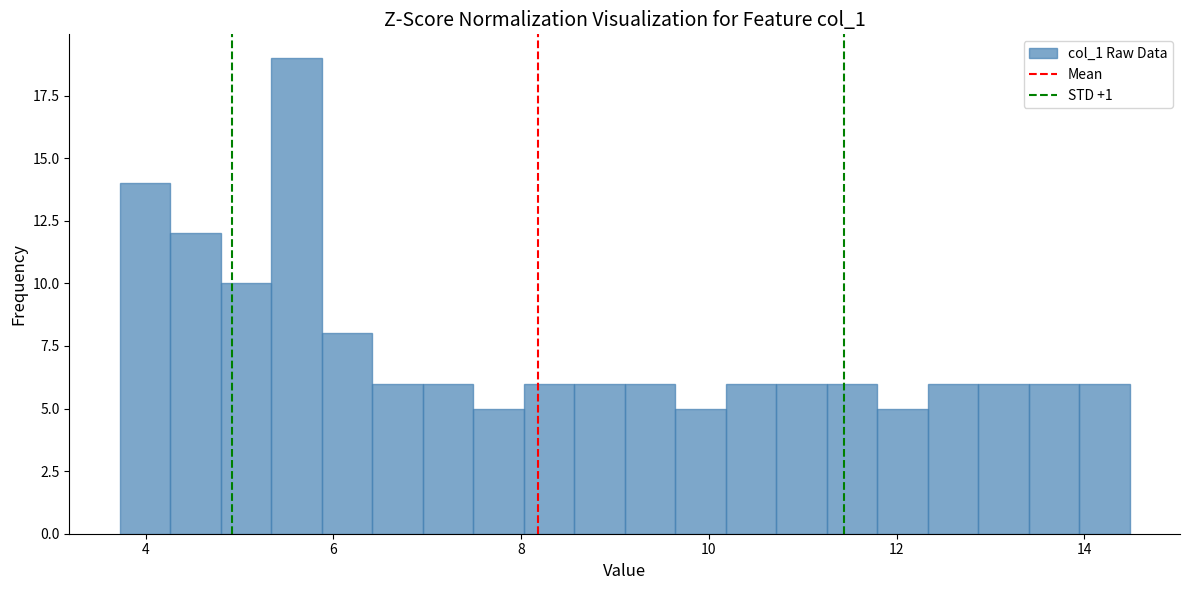

Read against the x-axis, roughly where is the centre of the tallest bar?

5.6